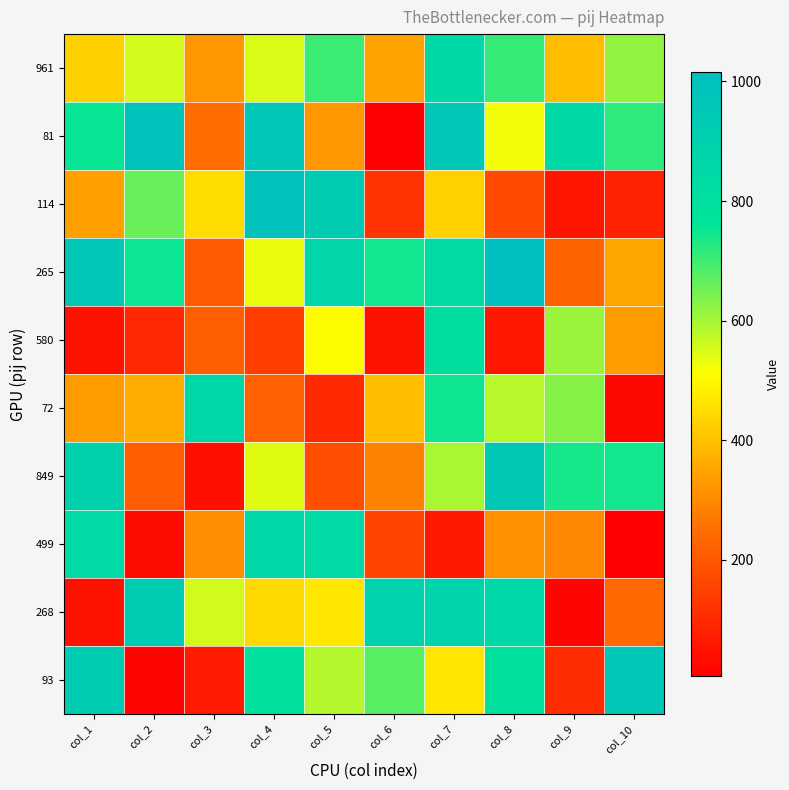

Which series has the largest range (max minus min)?

81